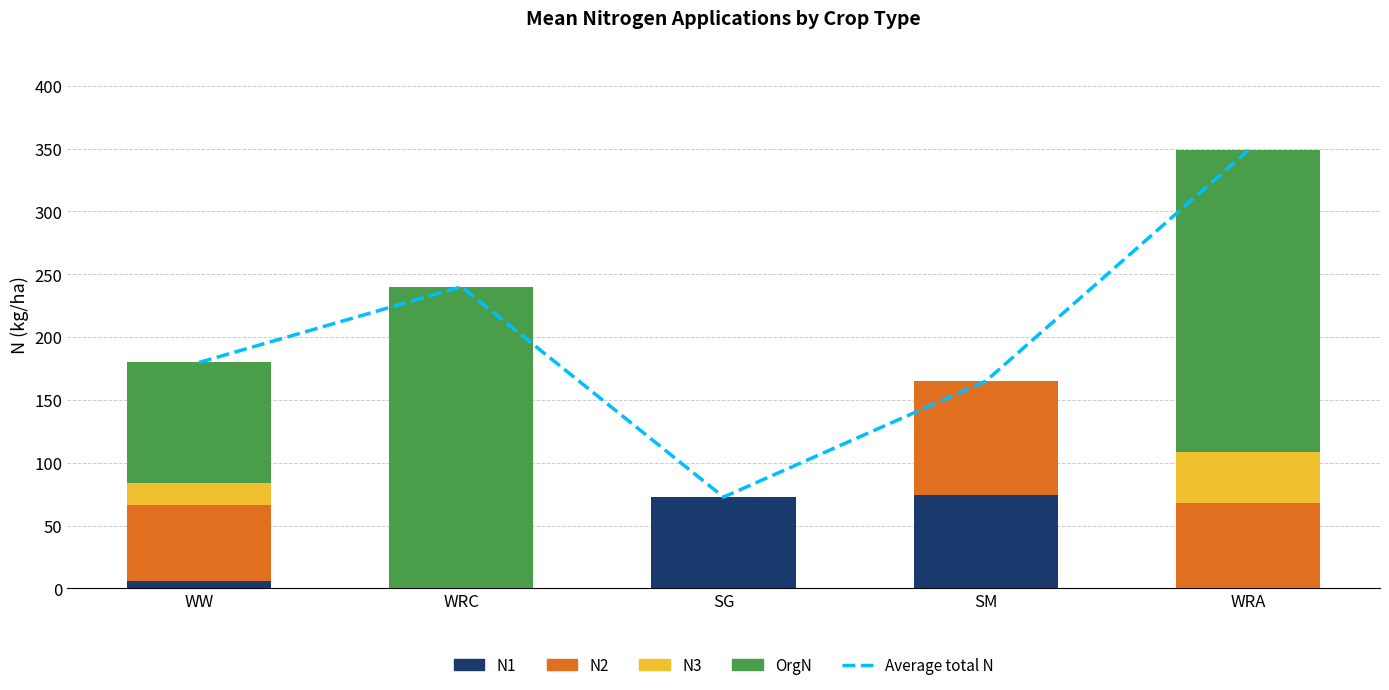

Reading left to right, transcribe all the data shown in this chart.

Average total N: WW=179.8	WRC=240.0	SG=72.7	SM=165.0	WRA=348.6
N1: WW=6.2	WRC=0.0	SG=72.7	SM=74.6	WRA=0.6
N2: WW=60.0	WRC=0.0	SG=0.0	SM=90.4	WRA=67.6
N3: WW=17.6	WRC=0.0	SG=0.0	SM=0.0	WRA=40.4
OrgN: WW=96.0	WRC=240.0	SG=0.0	SM=0.0	WRA=240.0